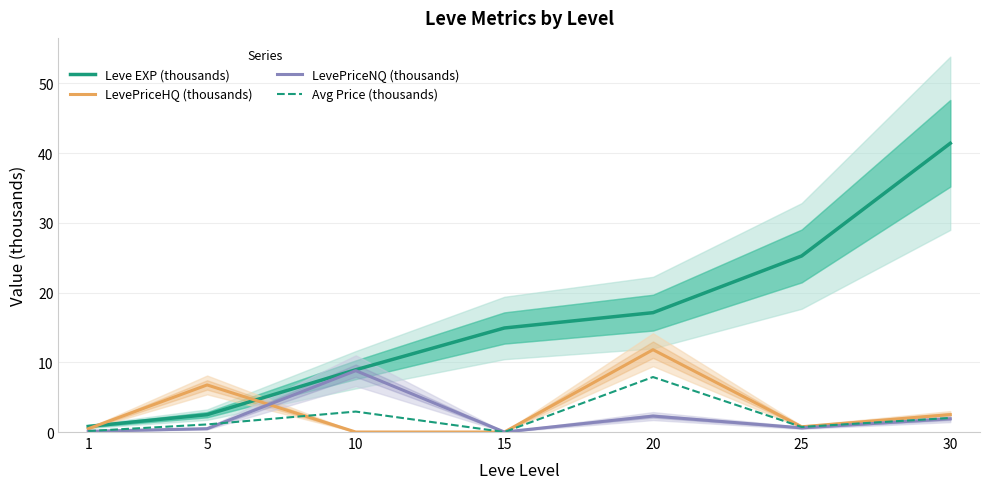

What is the difference between the maximum and second lowest values in the LevePriceNQ (thousands) series?

8.7